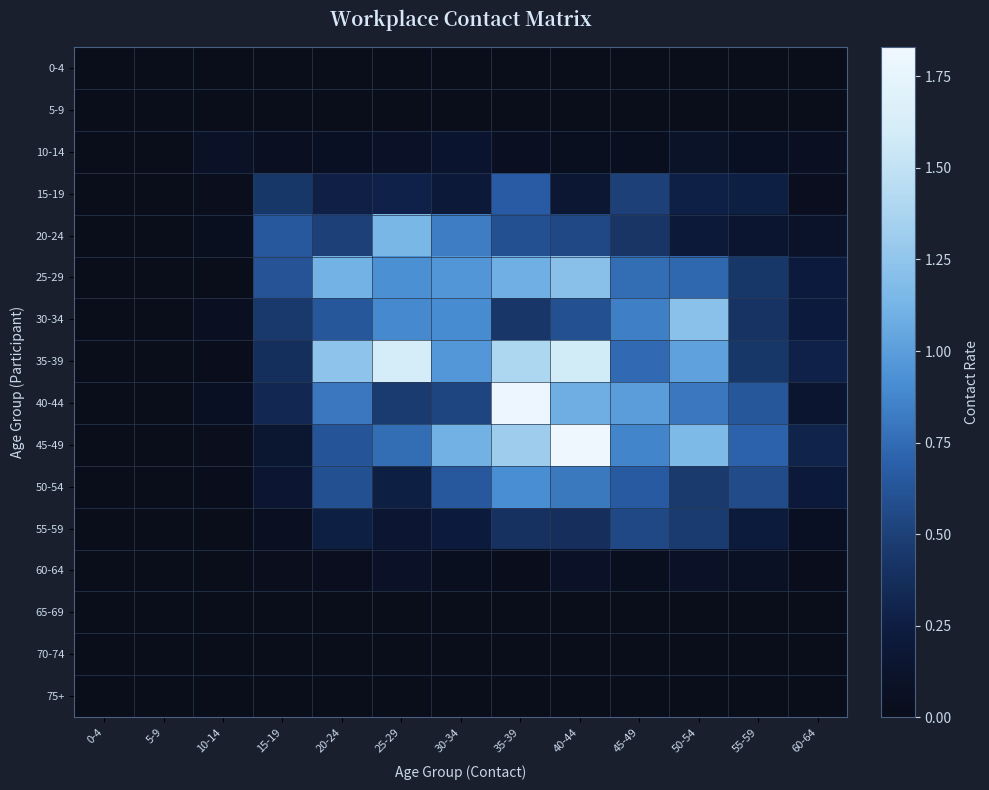

At which category is the sum across all series the highest?

35-39